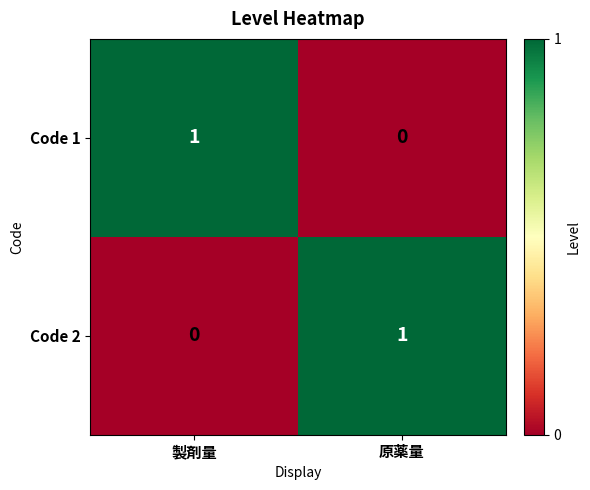

What is the greatest value displayed?

1